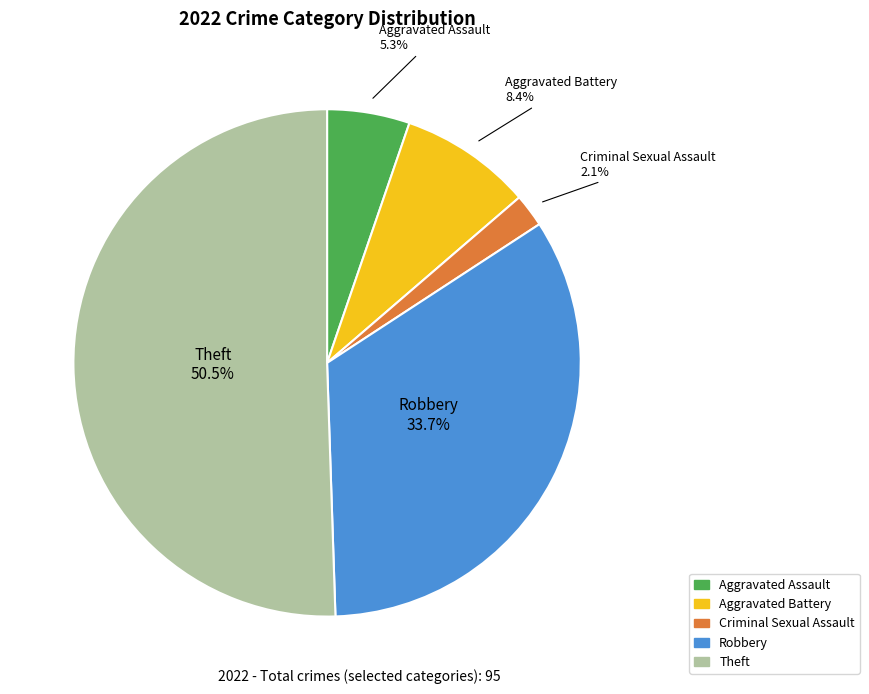

Does Robbery account for over 50% of the chart?

No